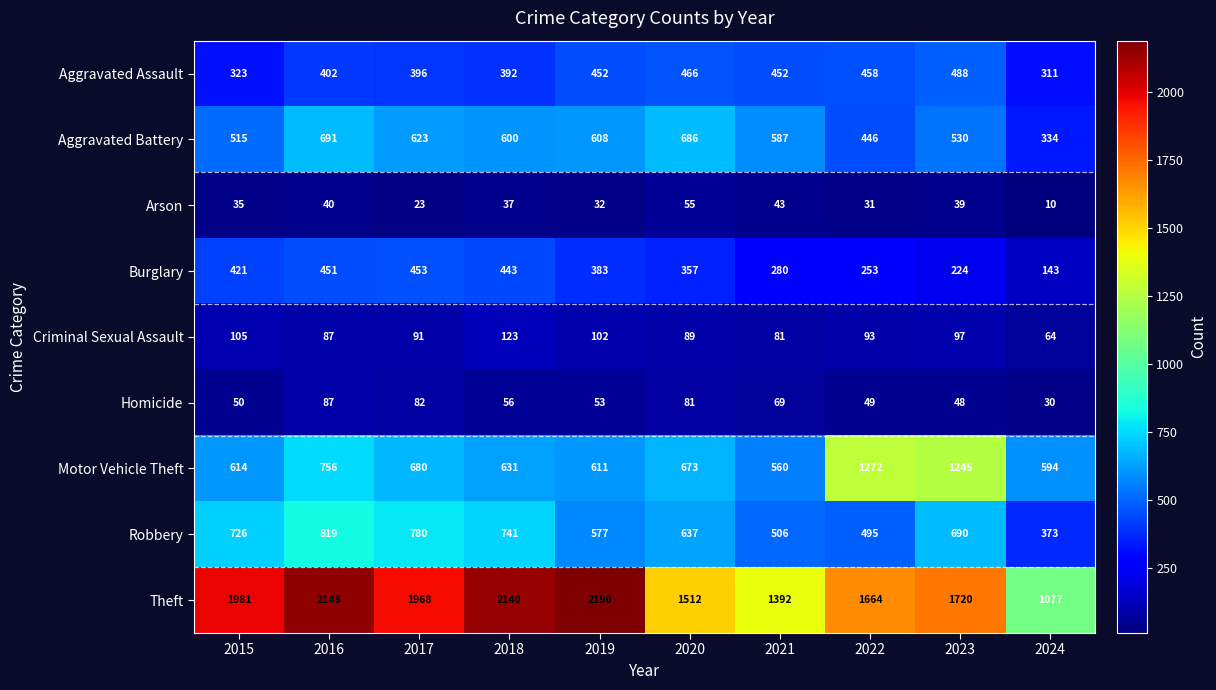

What is the spread (max minus min) of values at 2015?

1946